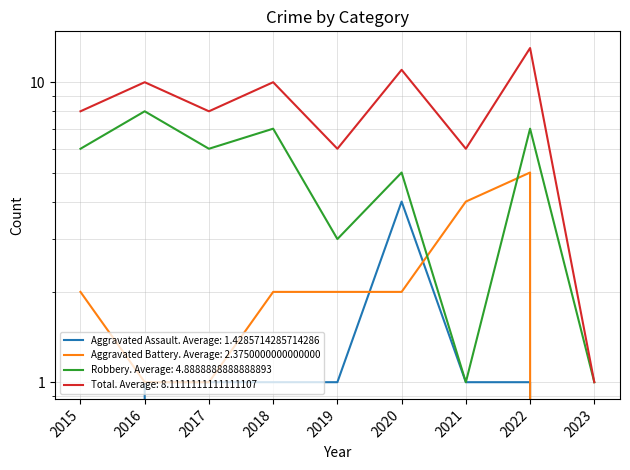

At which label is Robbery closest to 4?

2019